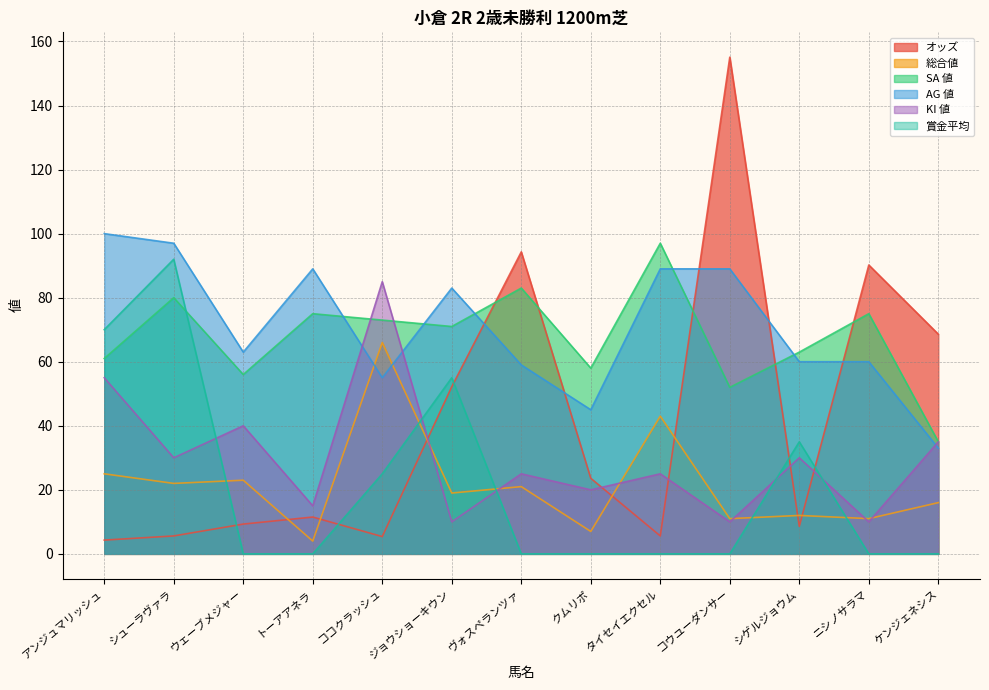

What is the difference between the second highest and minimum values in the KI 値 series?

45.0